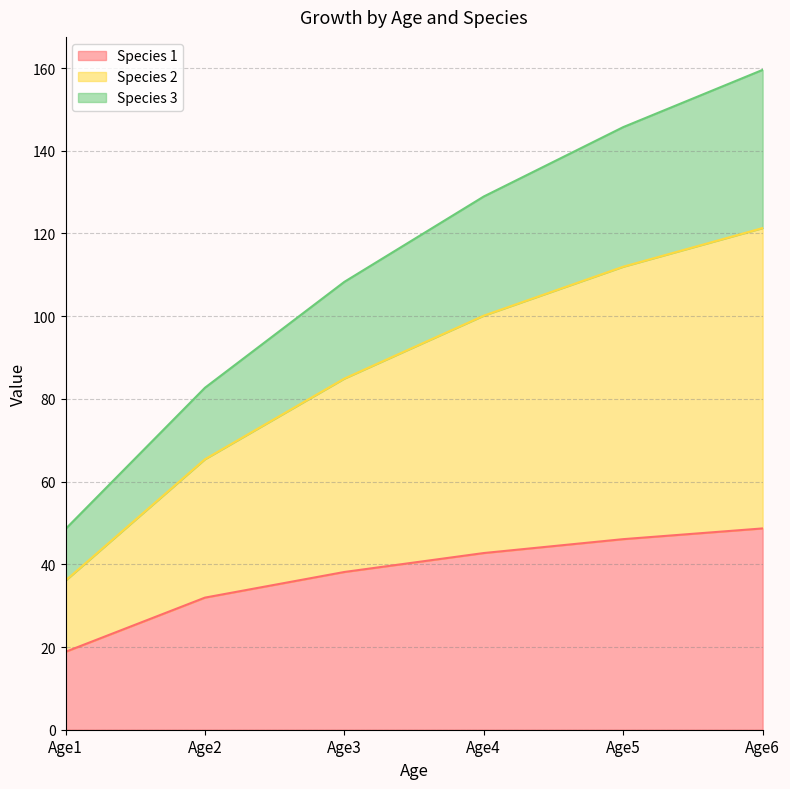

The value of Species 1 at Age3 is 25.6. True or false?

False